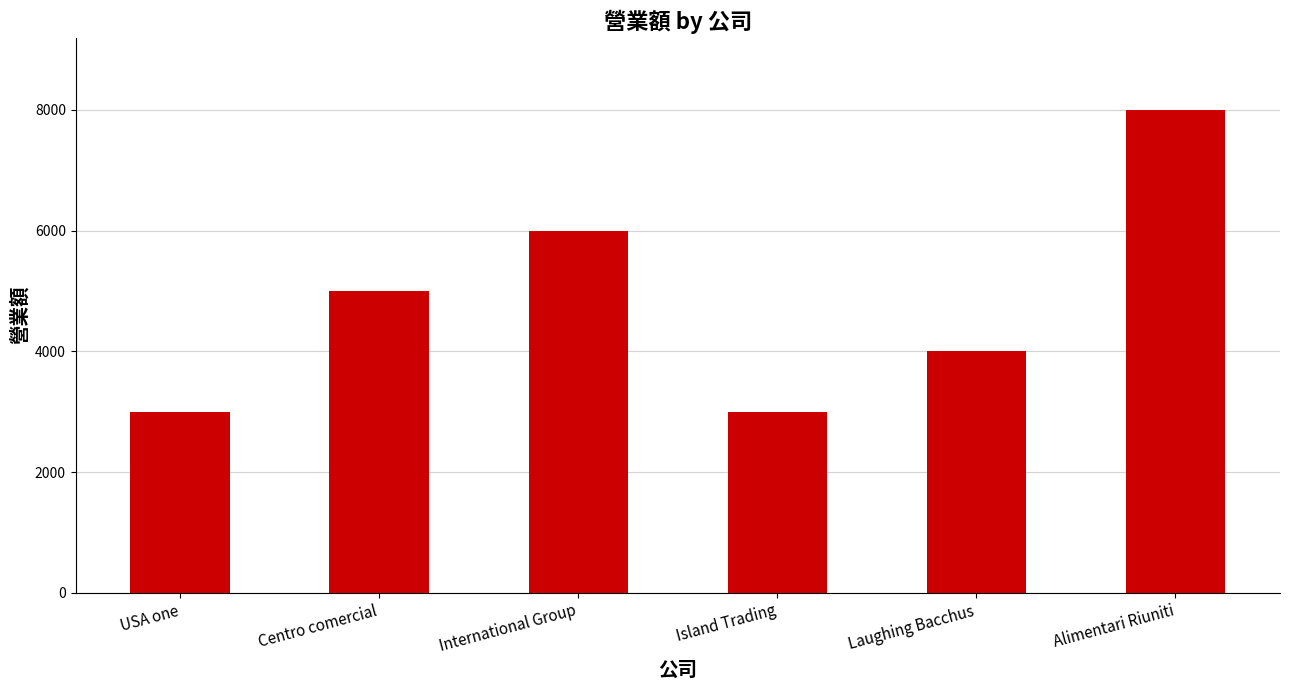

How many bars are there in total?

6